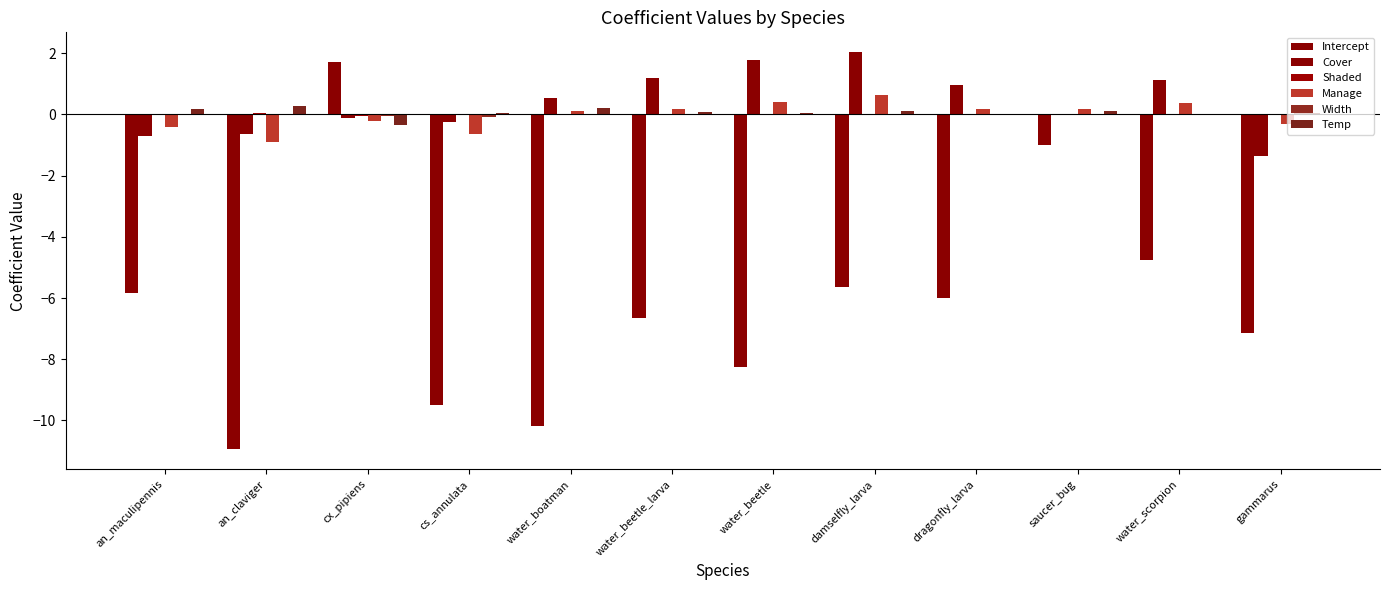

What is the approximate value of Intercept at cx_pipiens?

1.7